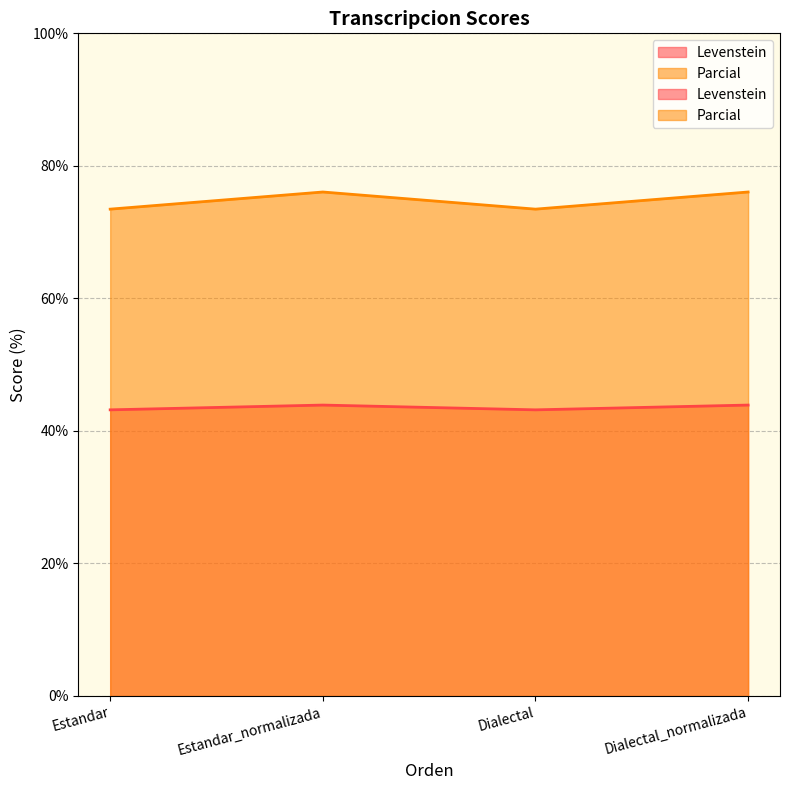

What is the sum of all Levenstein values?

174.2